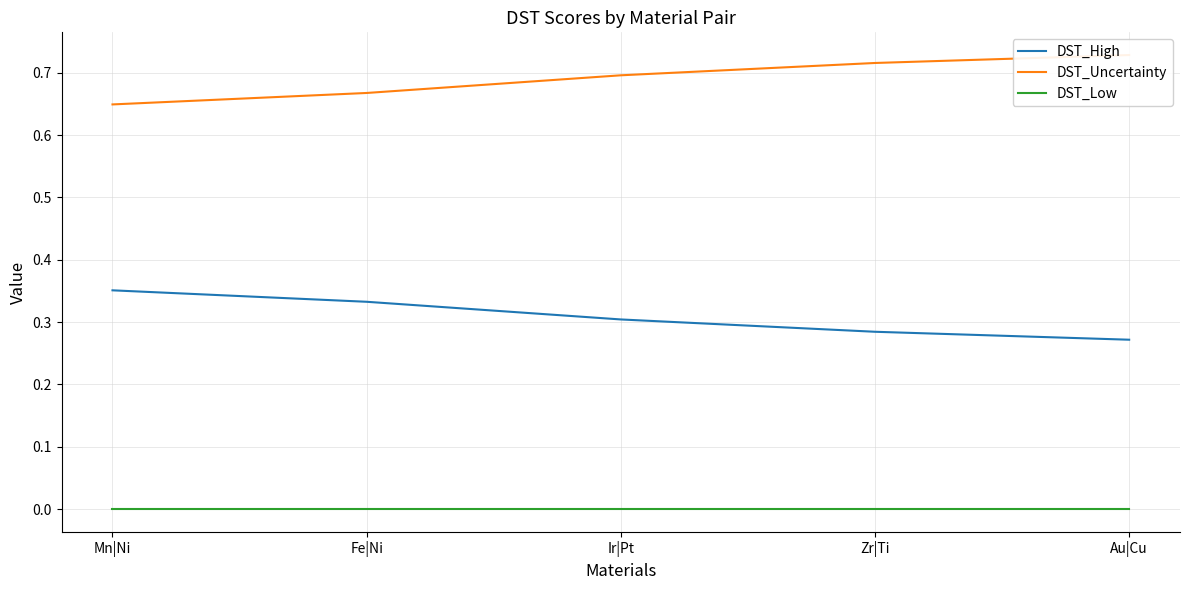

Which has a higher value, Mn|Ni or Au|Cu?

Mn|Ni